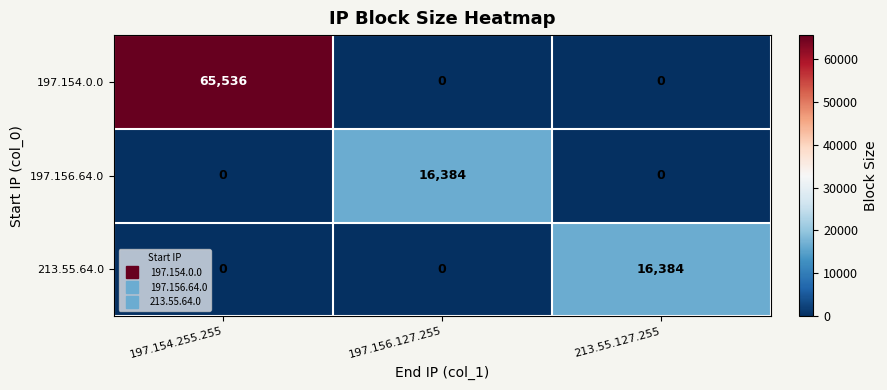

Is it true that 197.156.64.0 equals 16384 at 197.156.127.255?

True